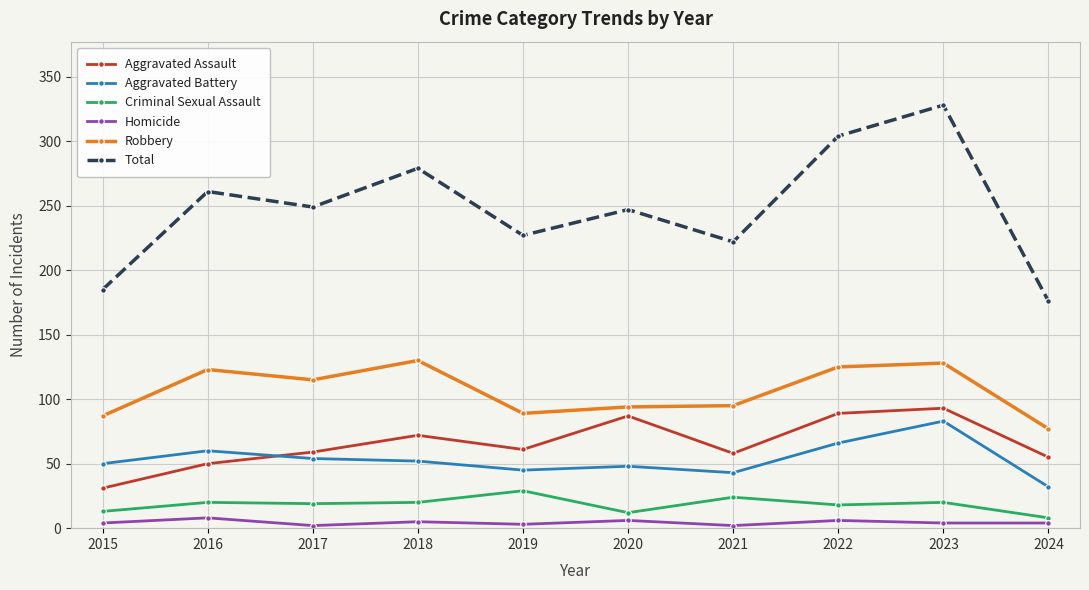

How many interior local peaks does the Aggravated Assault series have?

3